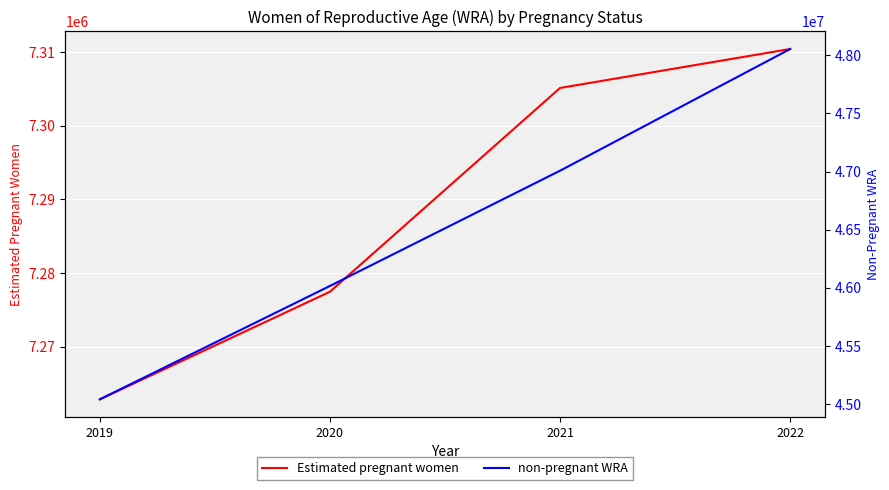

Which series has the largest total across all categories?

non-pregnant WRA